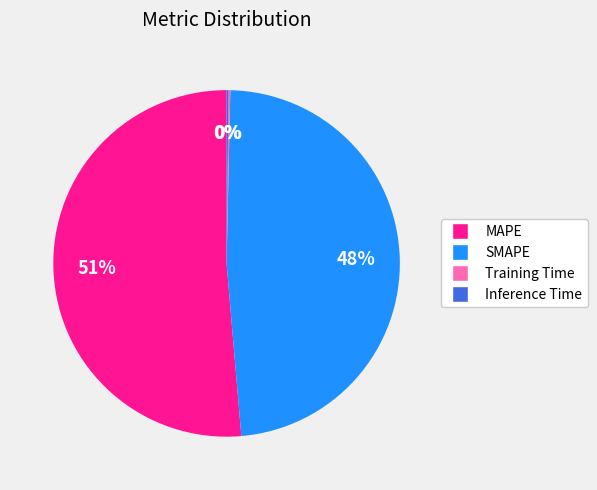

The SMAPE slice represents 48% of the pie. True or false?

True